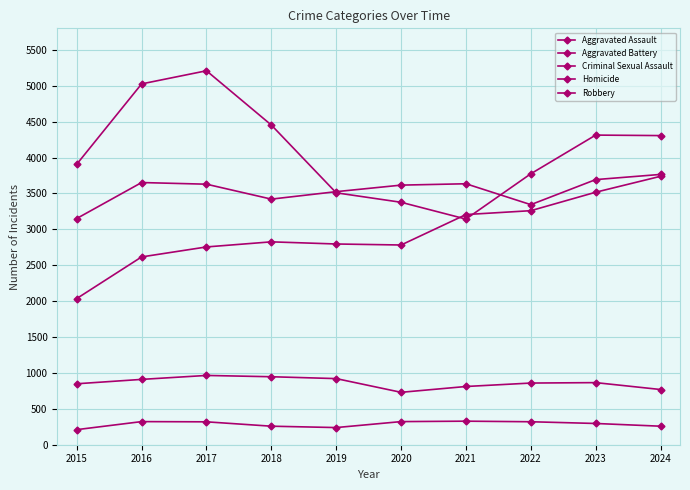

What is the difference between the maximum and minimum values in the Robbery series?

2066